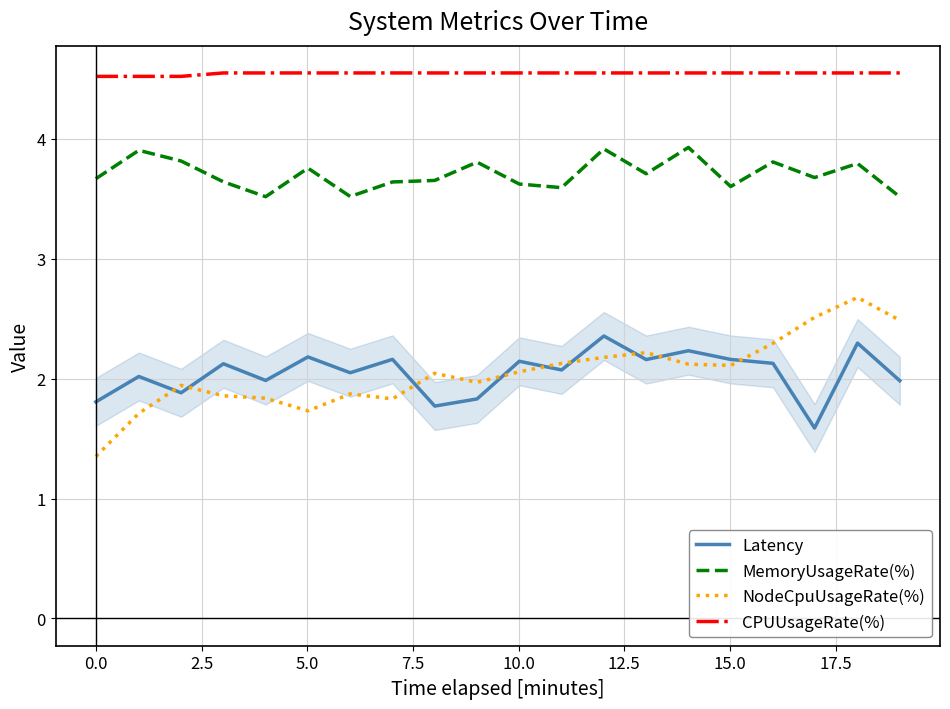

True or false: MemoryUsageRate(%) and CPUUsageRate(%) intersect in this chart.

False